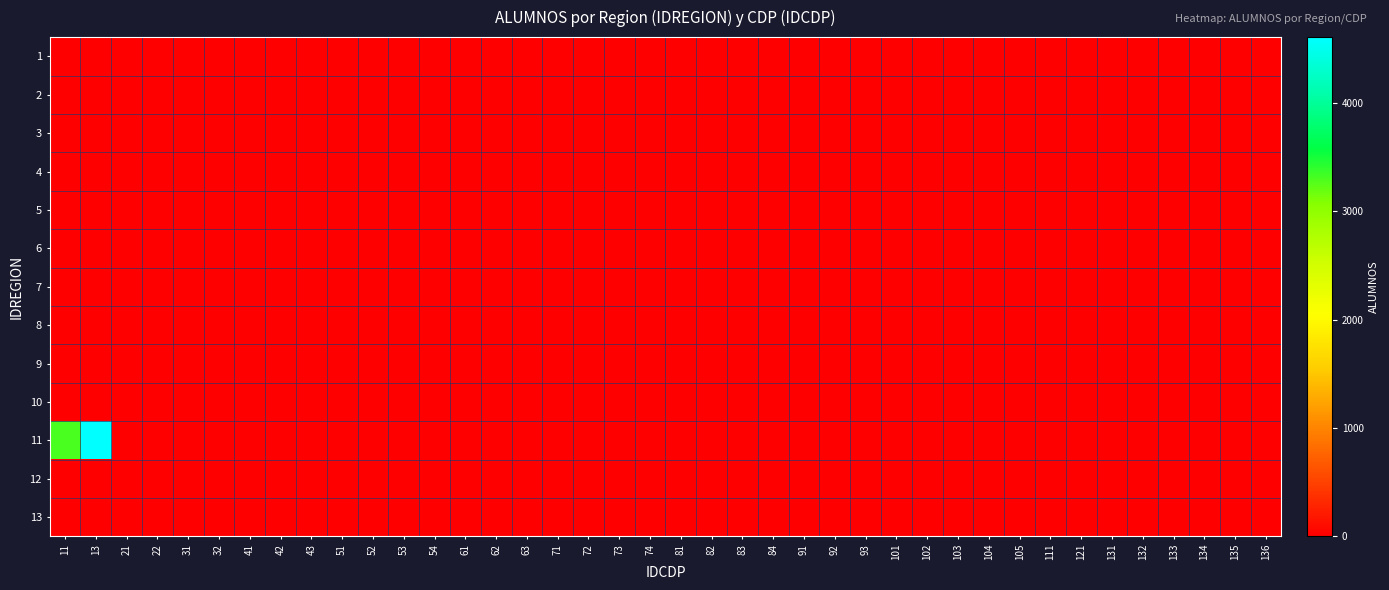

At how many categories does at least one series exceed 3179?

2